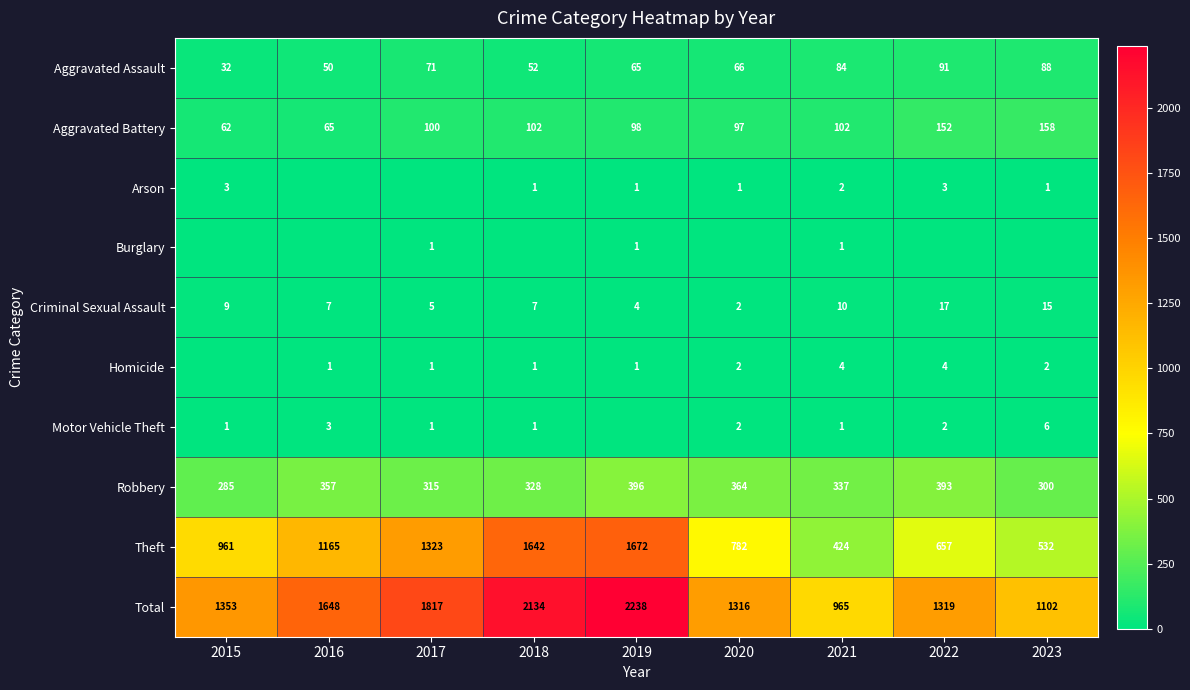

What is the sum of the Aggravated Assault values at 2020 and 2019?

131